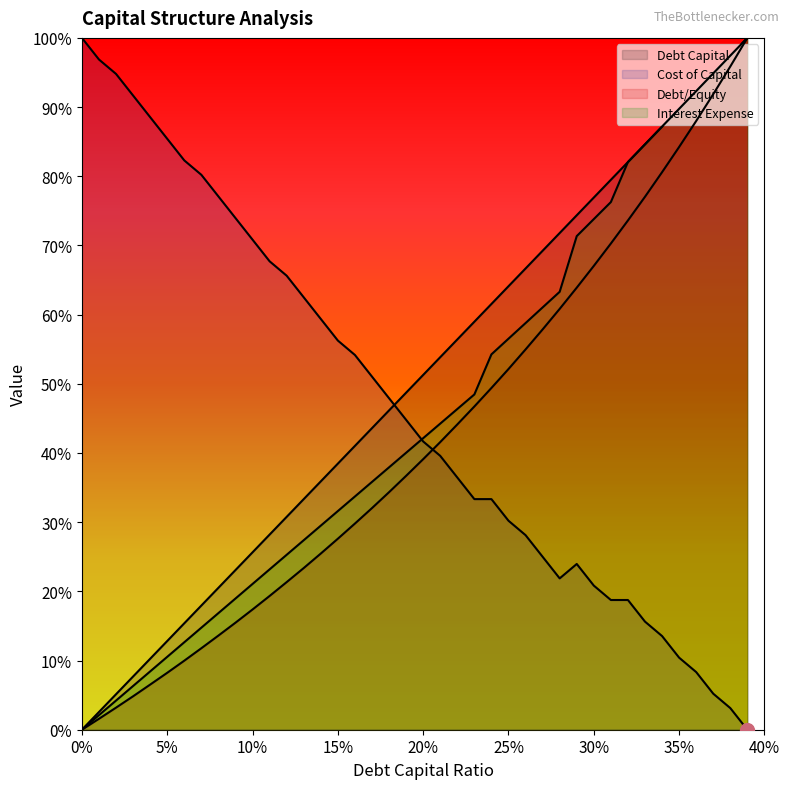

At which label does debt_equity reach its peak?

0.39